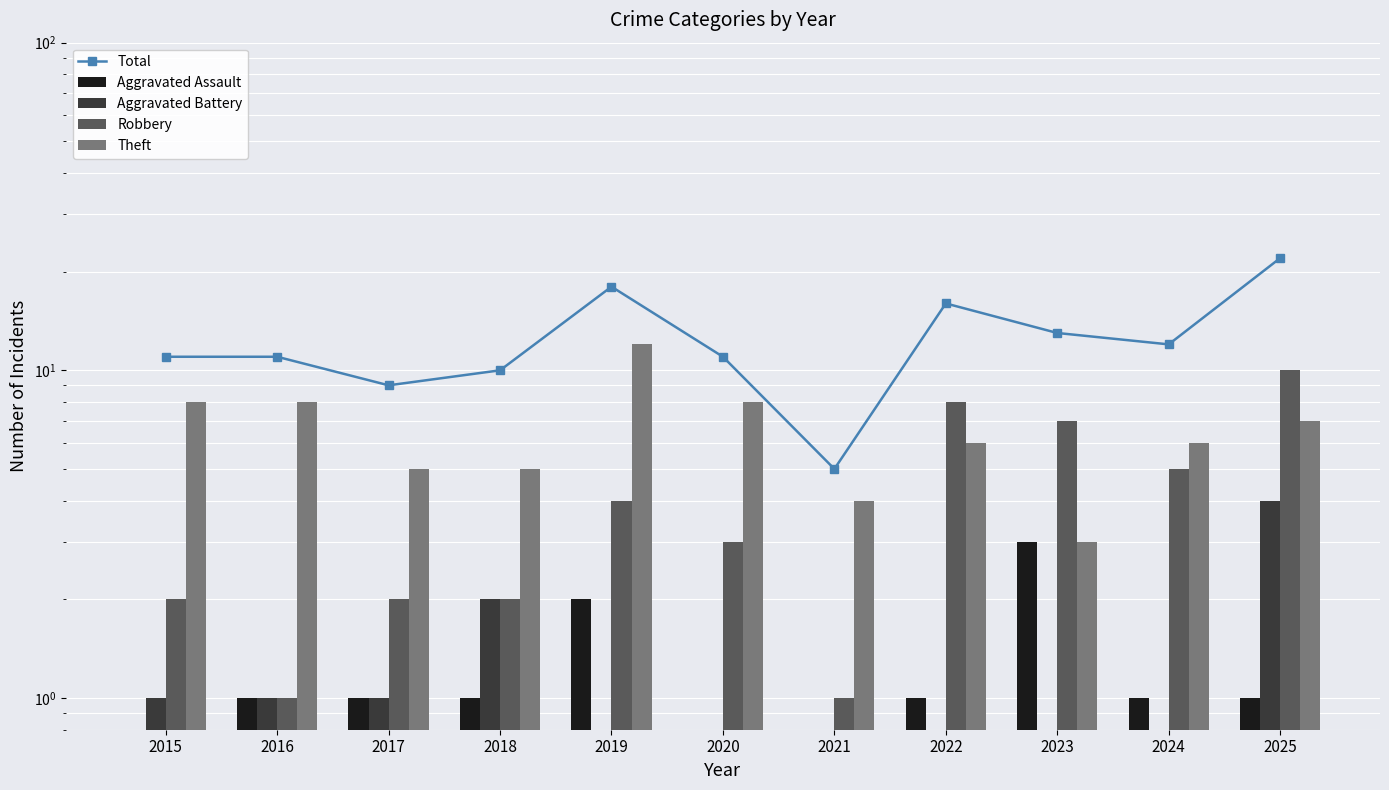

Where does the Robbery series first go above 3?

2019